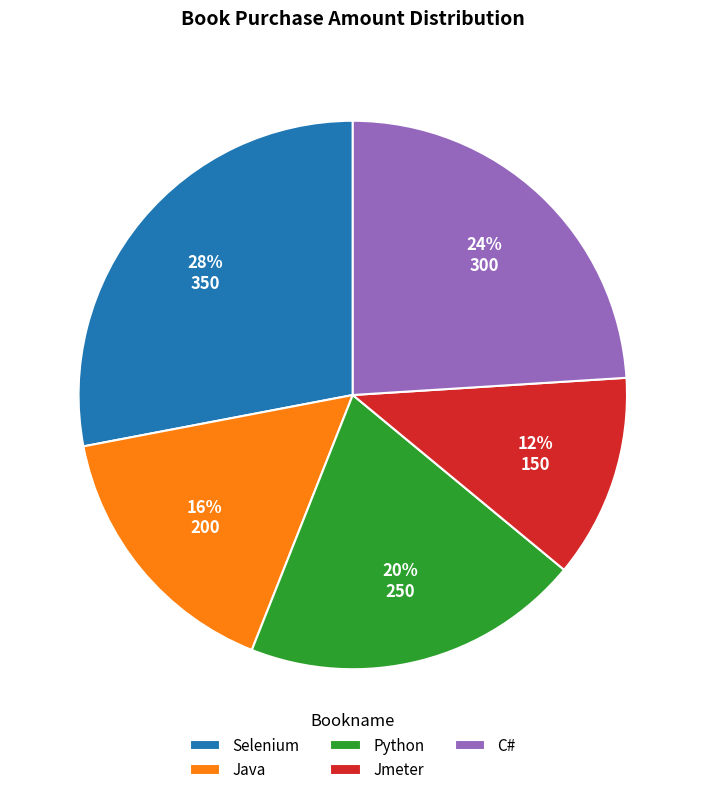

How many segments does this pie chart have?

5